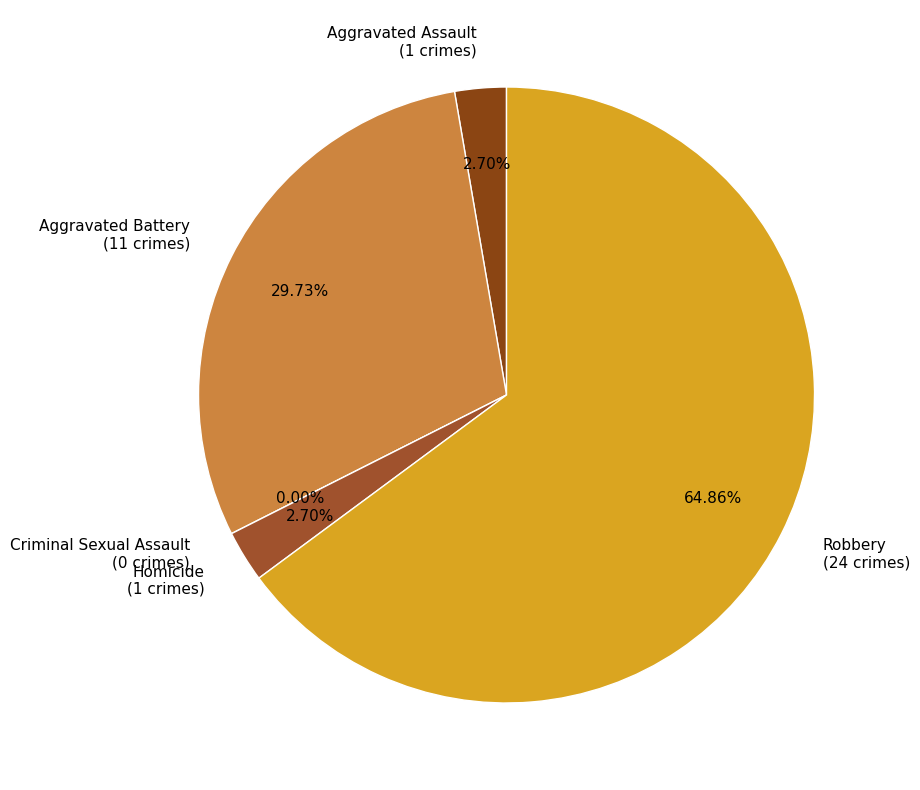

Is the sum of Aggravated Assault and Homicide greater than half?

No